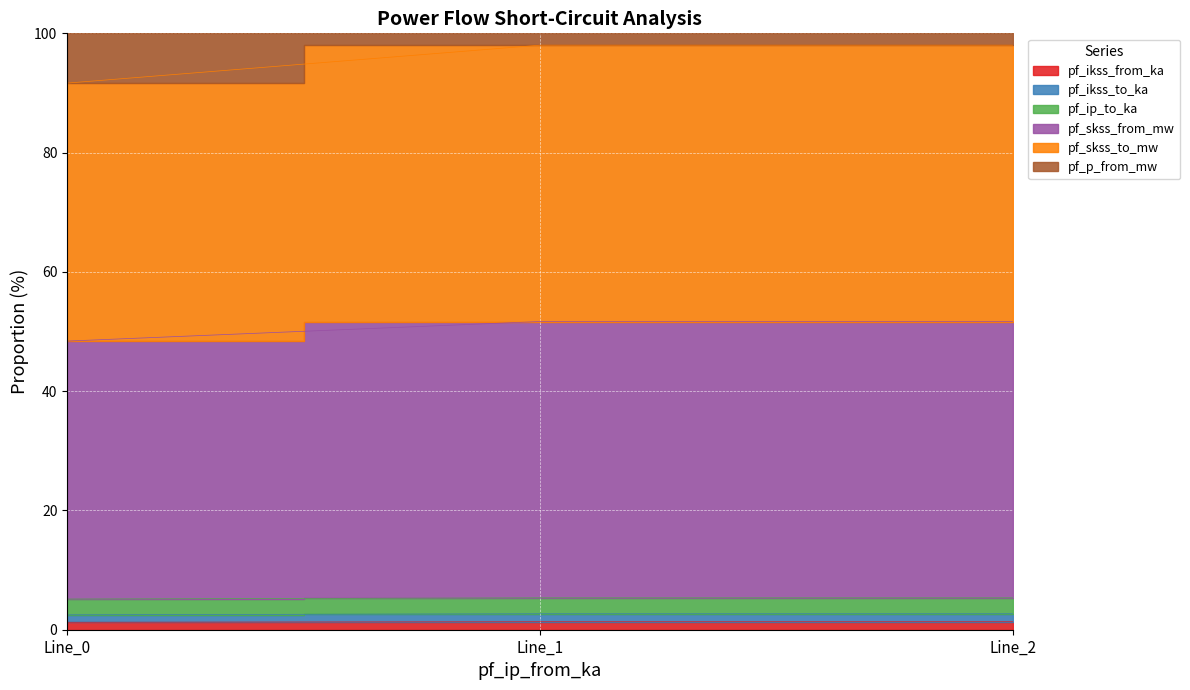

What is the sum of all pf_skss_to_mw values?

15.8